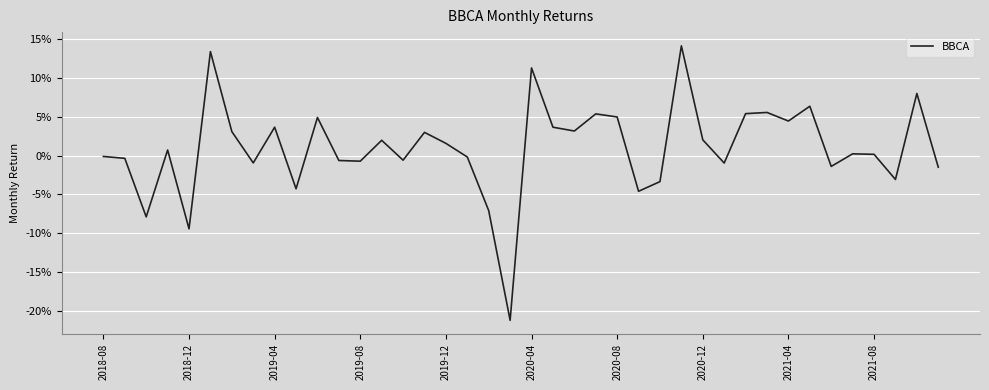

Is this an area chart (filled region under the line)?

No